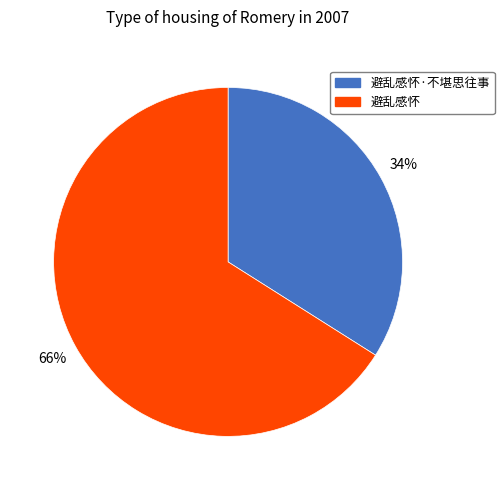

To the nearest percent, what is the average slice percentage?

50%